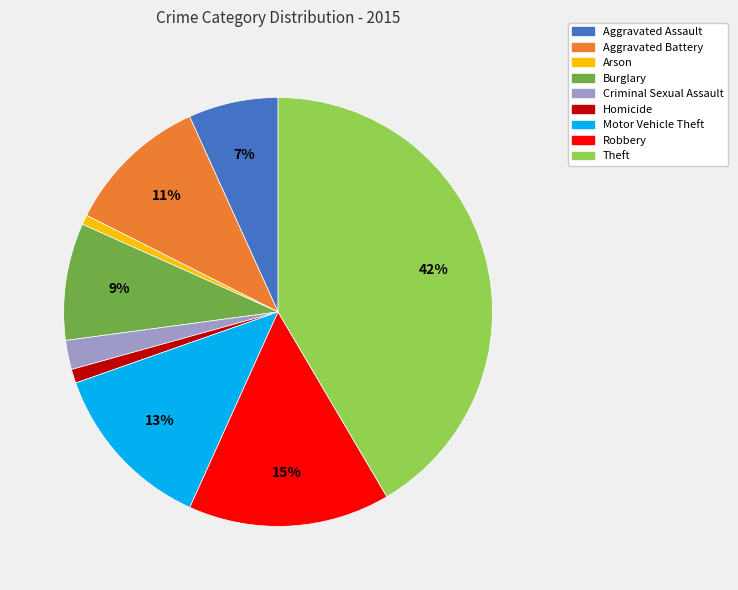

To the nearest percent, what is the difference between the Homicide and Robbery slice percentages?

14%